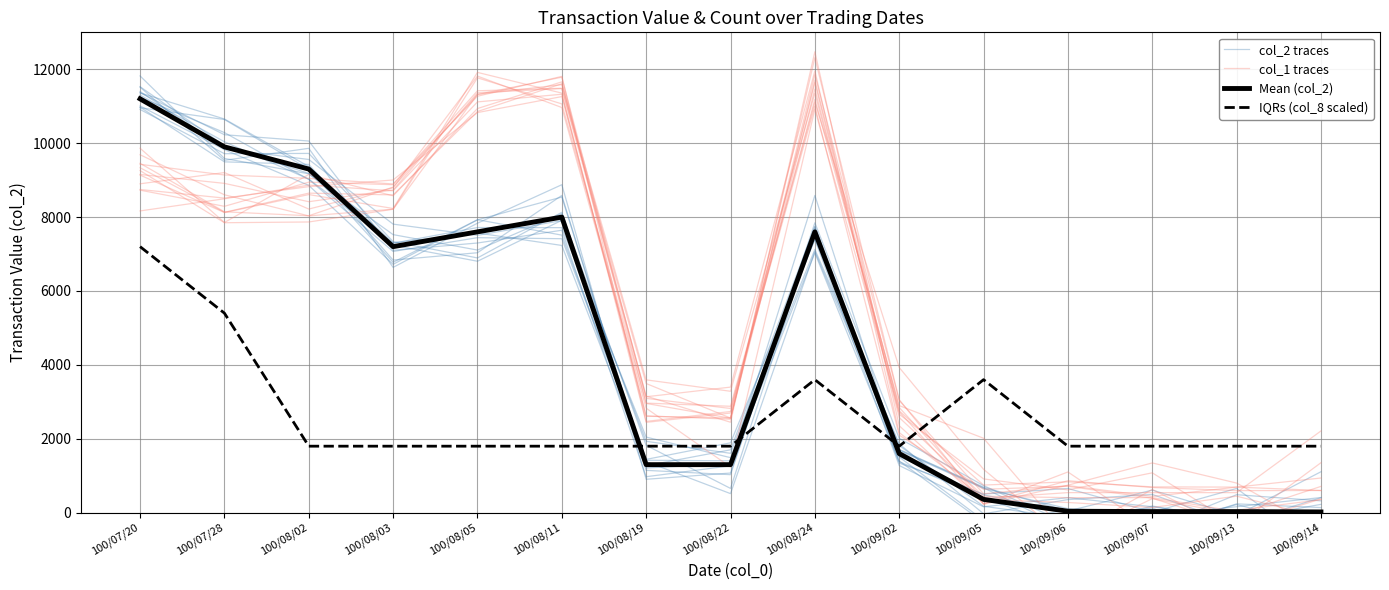

Is the value of col_1 traces at 100/09/02 greater than the value of IQRs (col_8 scaled) at 100/09/14?

Yes